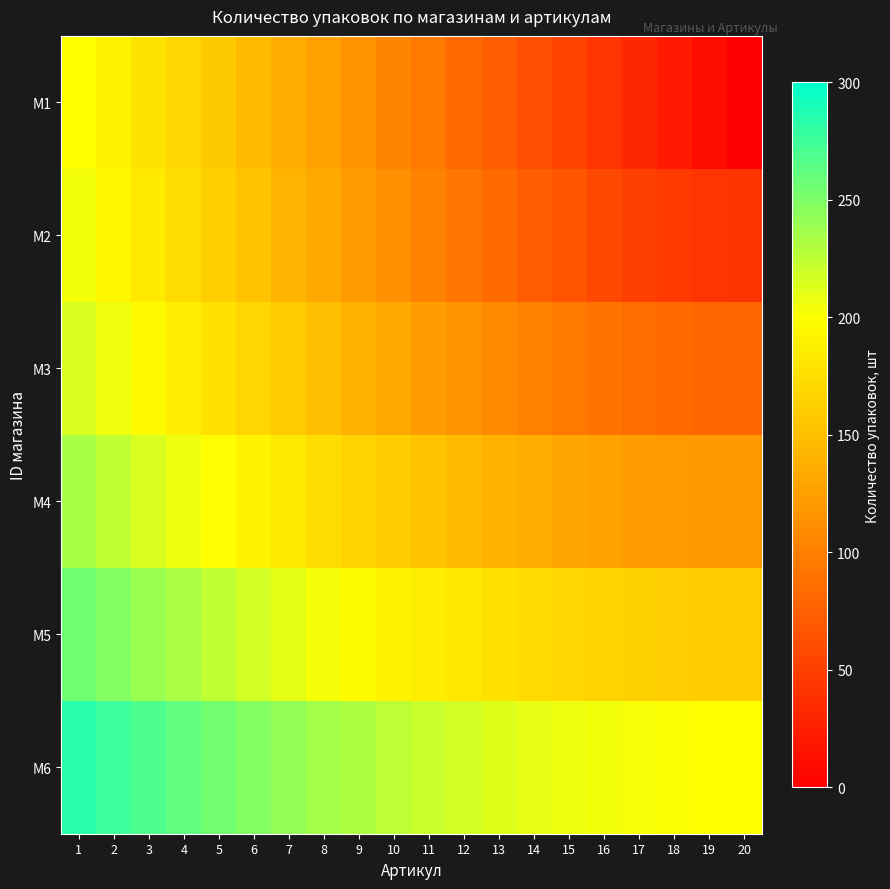

Which has a higher value, 5 or 12?

5